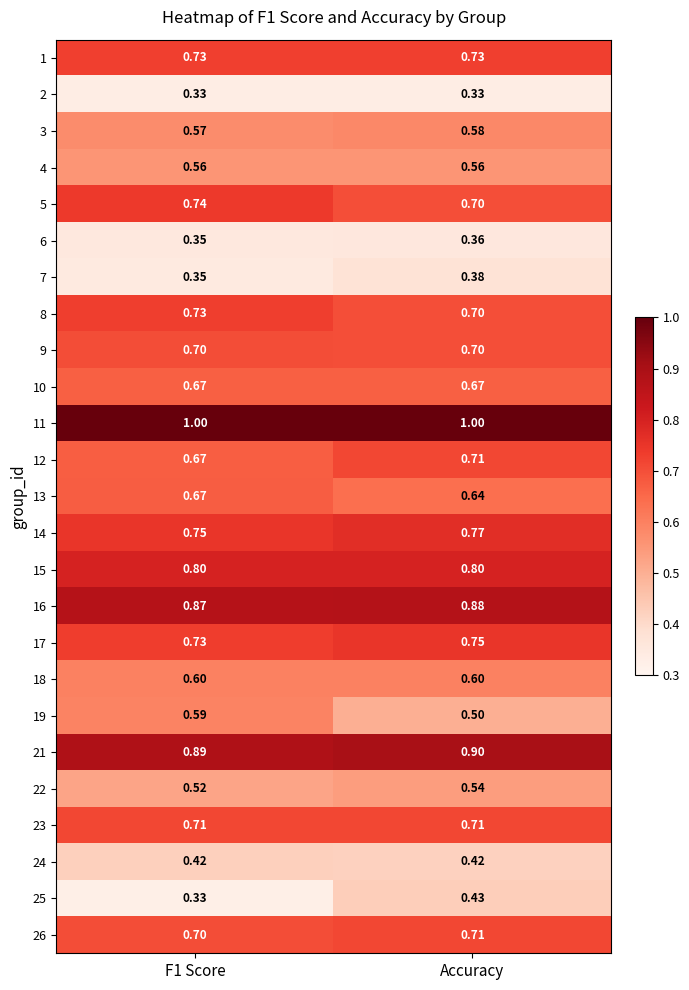

Is the value of 6 at Accuracy greater than the value of 16 at Accuracy?

No